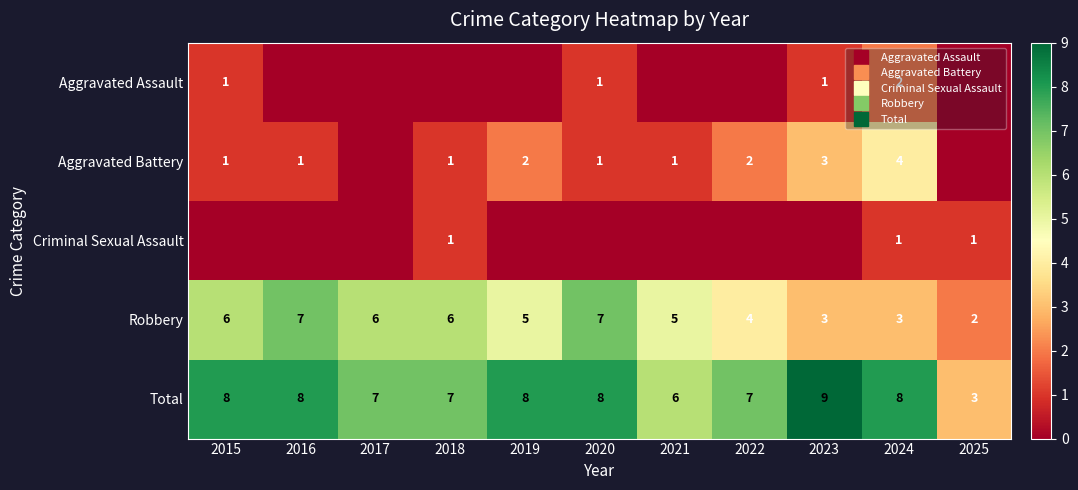

How many Total values are between 7 and 8?

8